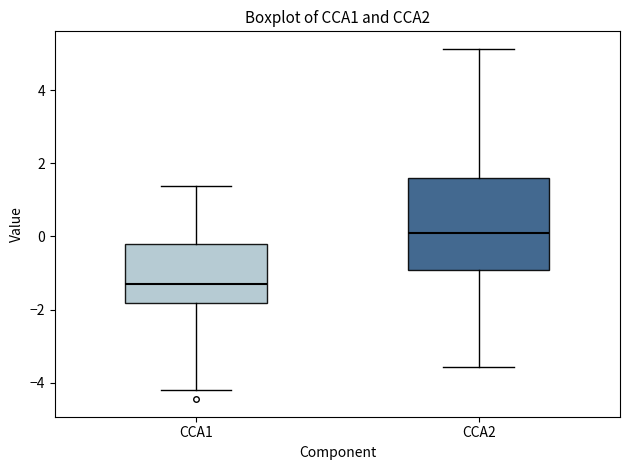

Which box's median line is the highest?

CCA2